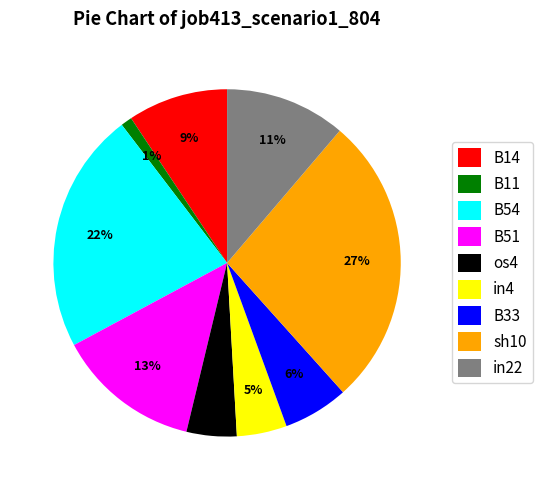

Is it true that B14 is 17% of the pie?

False